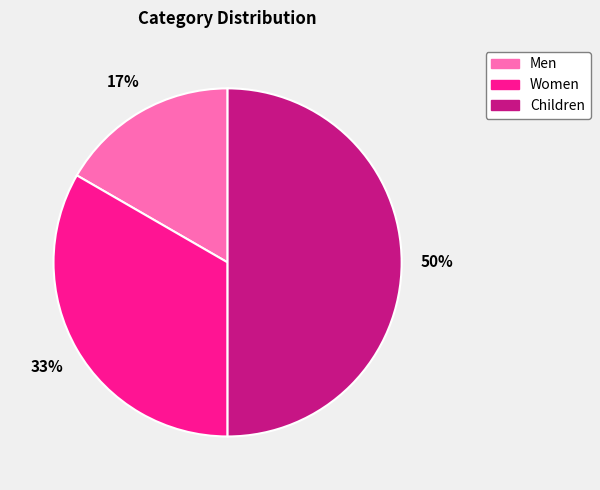

Which category has the biggest portion of the pie?

Children